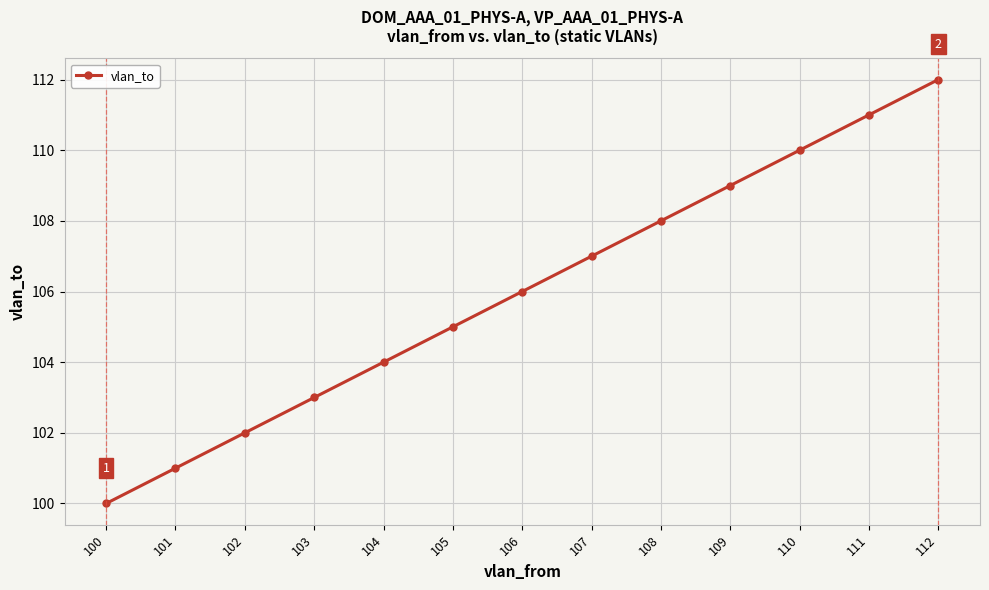

At which label is the value closest to 106?

106